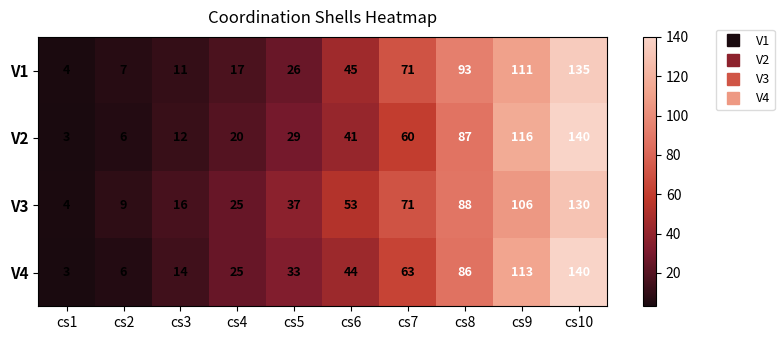

At which category does the chart reach its peak across all series?

cs10